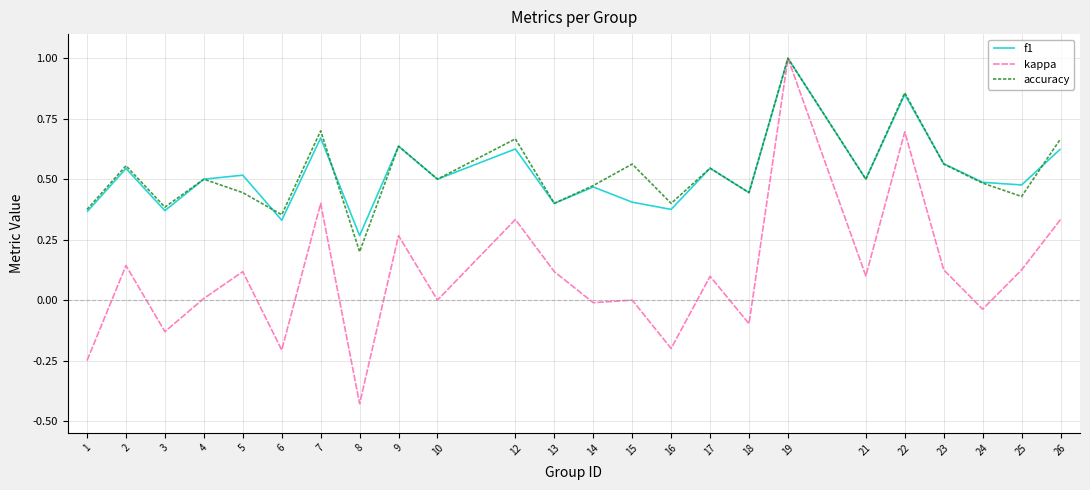

What is the maximum value shown in the chart?

1.0